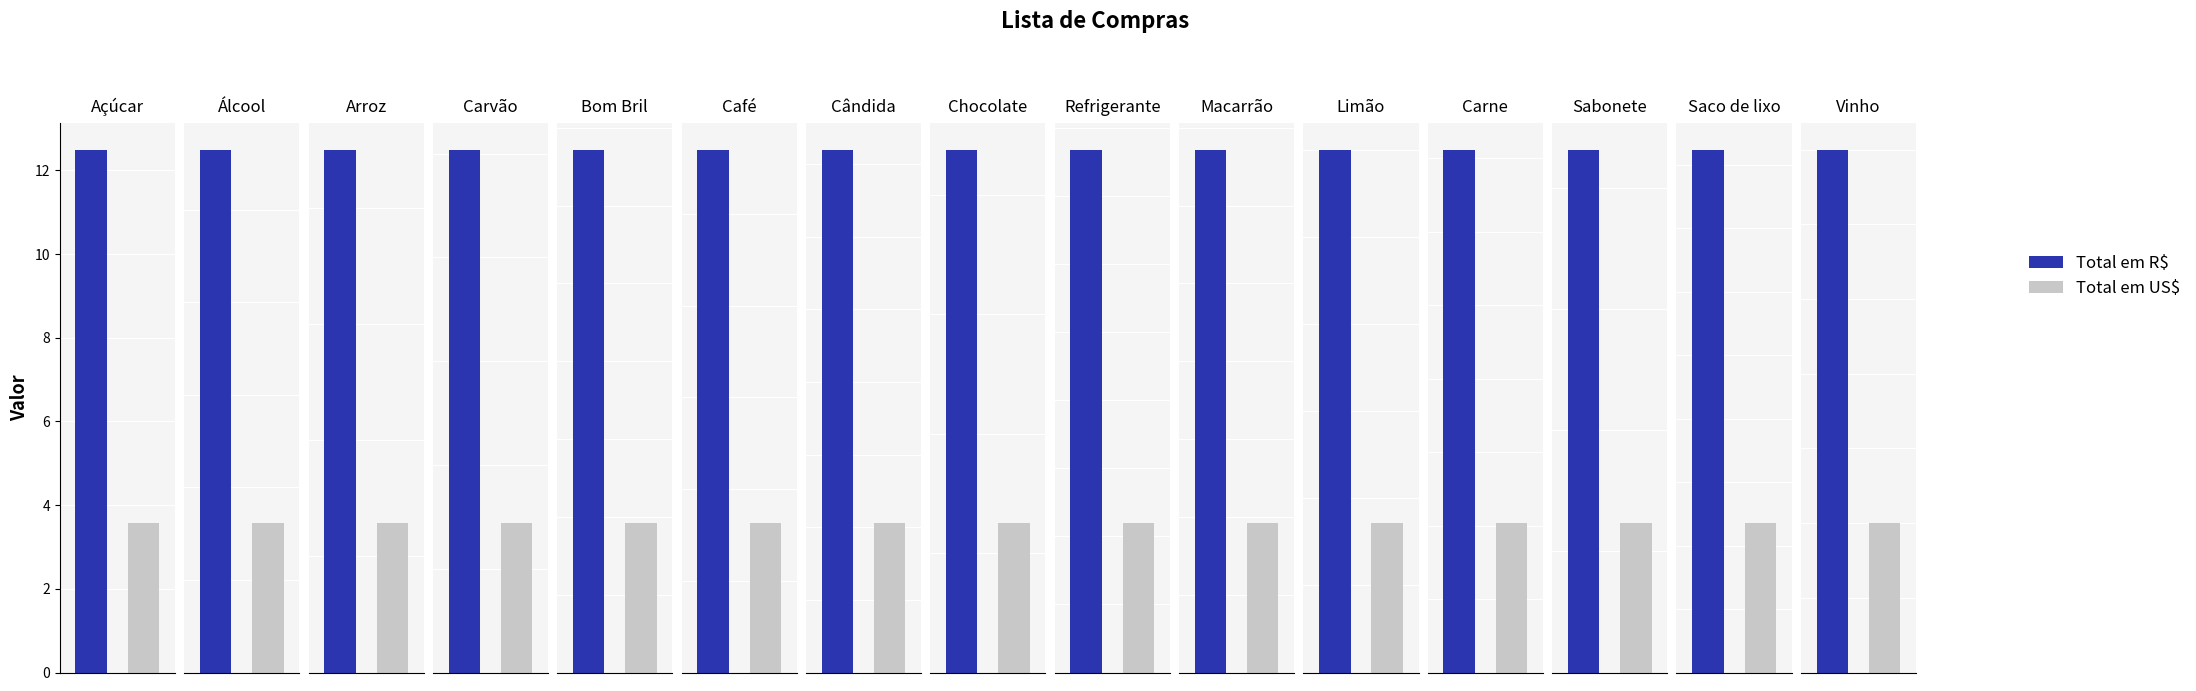

Does the chart contain any negative values?

No